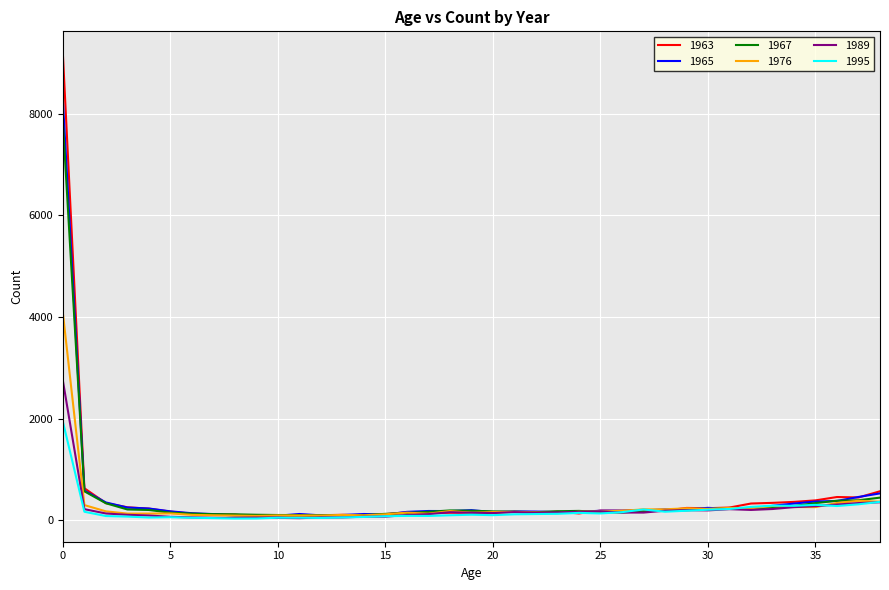

What are all the series names shown in the legend?

1963, 1965, 1967, 1976, 1989, 1995